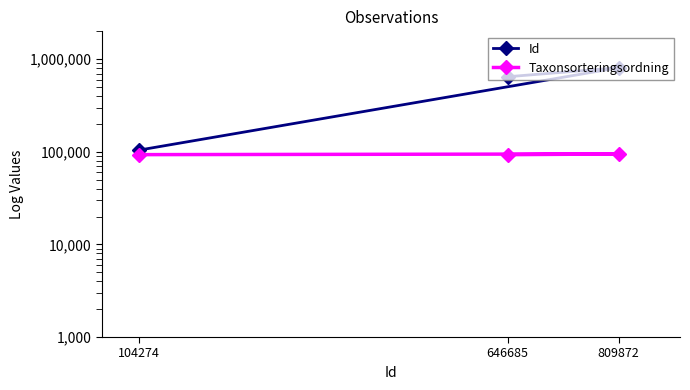

The Id series shows 49476 at 104274. True or false?

False